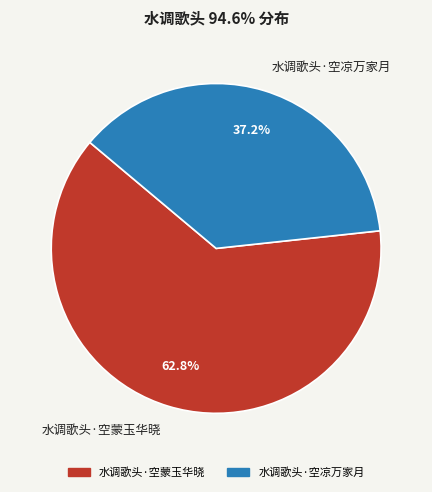

To the nearest percent, what portion does 水调歌头·空蒙玉华晓 represent?

63%